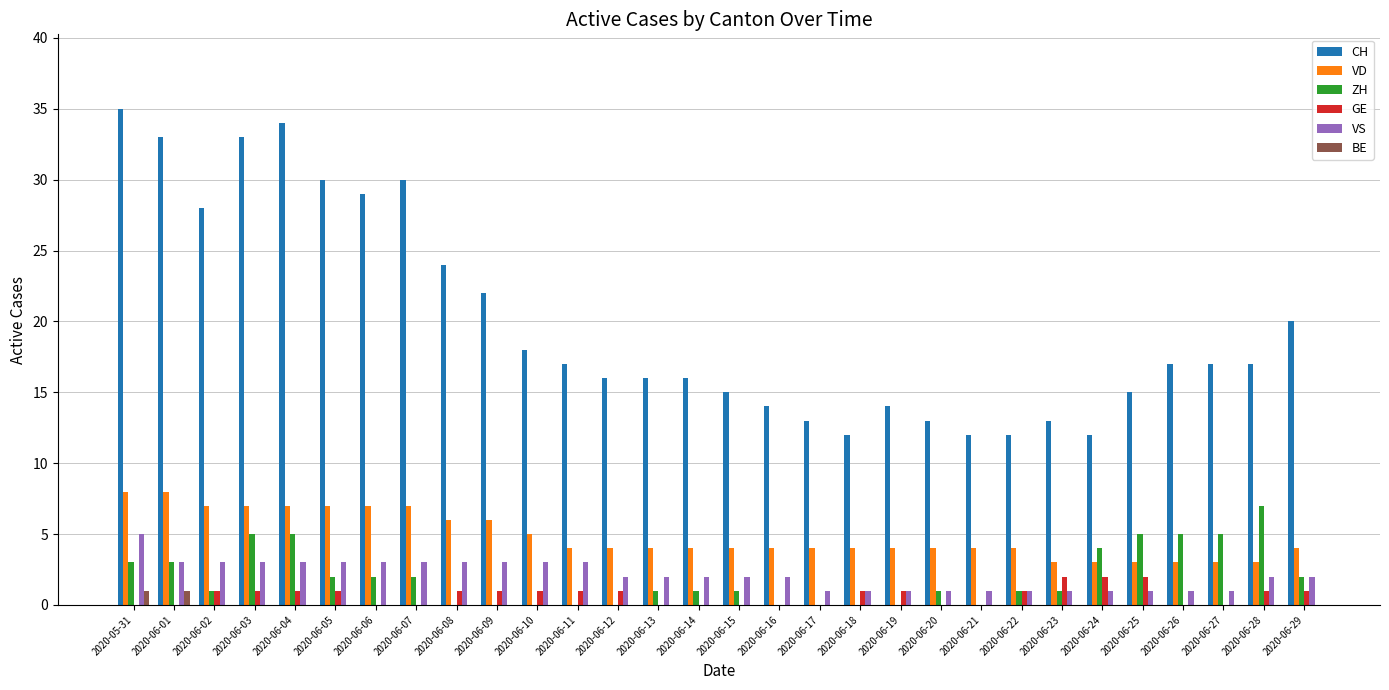

Is it true that CH equals 12 at 2020-06-22?

True